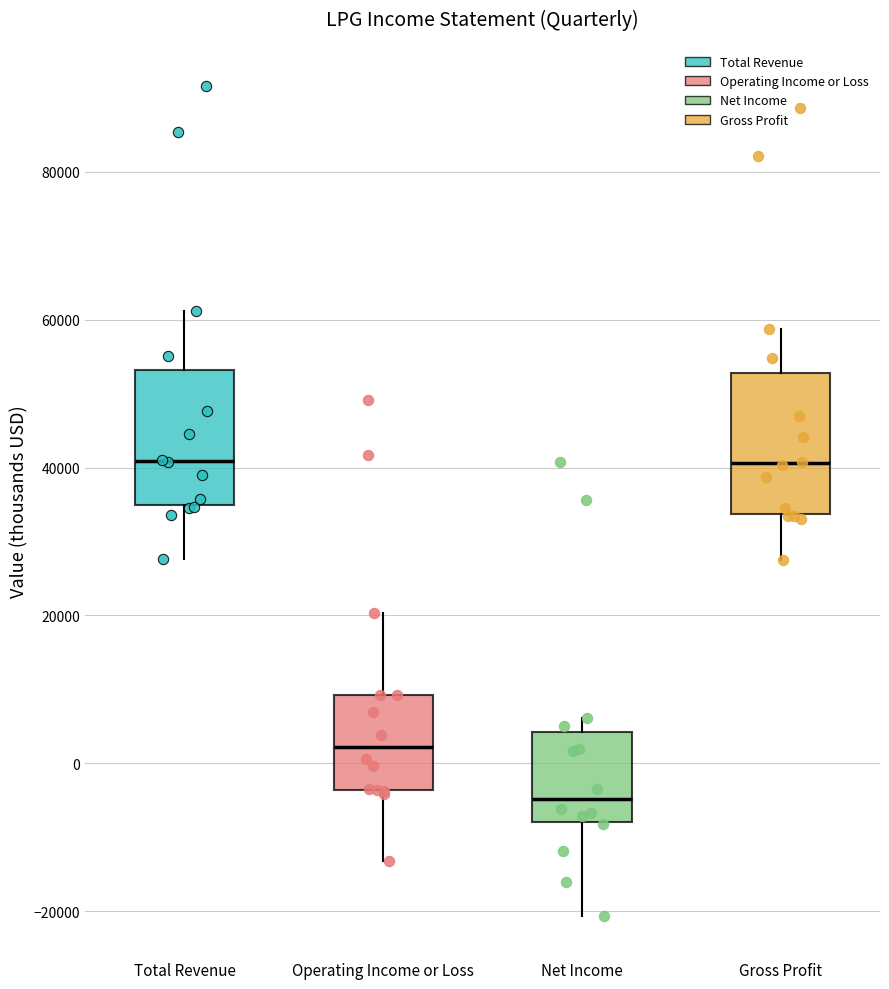

Reading left to right, transcribe this box plot: for each box, give where its median line is, the range the box spans, and where its two whiskers end, as read against the y-axis. The values are not printed on the chart, so give them approximately, as read against the axis.

Total Revenue: median 40000, box 34000 to 54000, whiskers 28000 to 62000
Operating Income or Loss: median 2000, box -4000 to 10000, whiskers -14000 to 20000
Net Income: median -4000, box -8000 to 4000, whiskers -20000 to 6000
Gross Profit: median 40000, box 34000 to 52000, whiskers 28000 to 58000